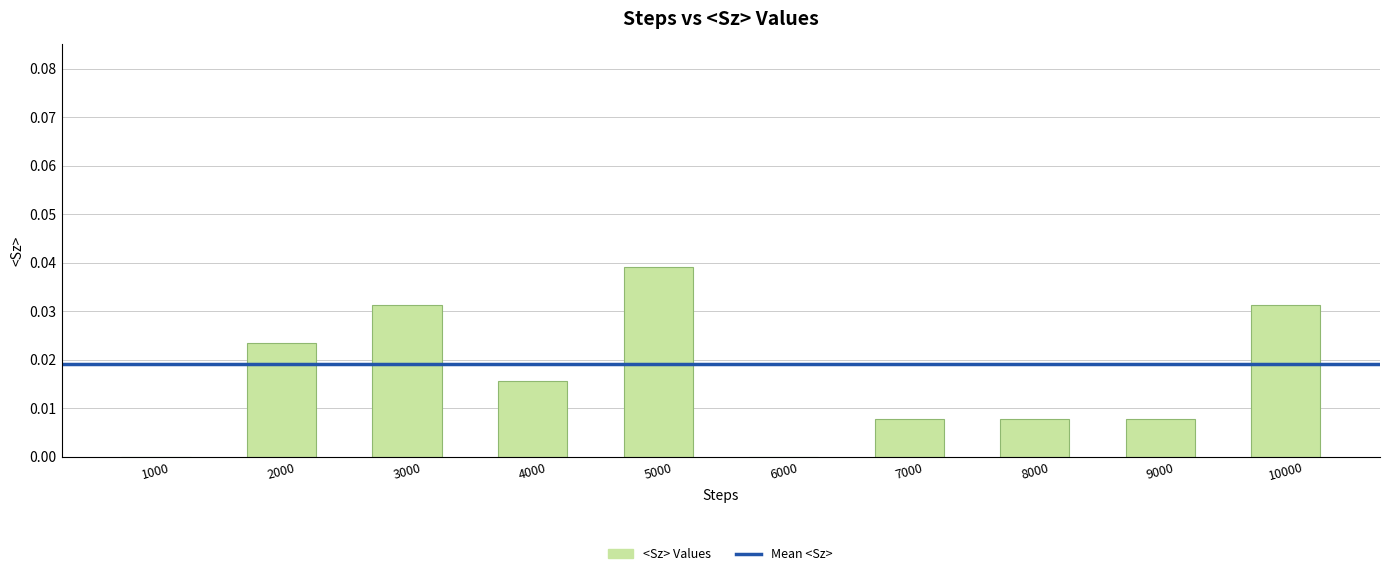

Between 8000 and 1000, which is larger?

8000